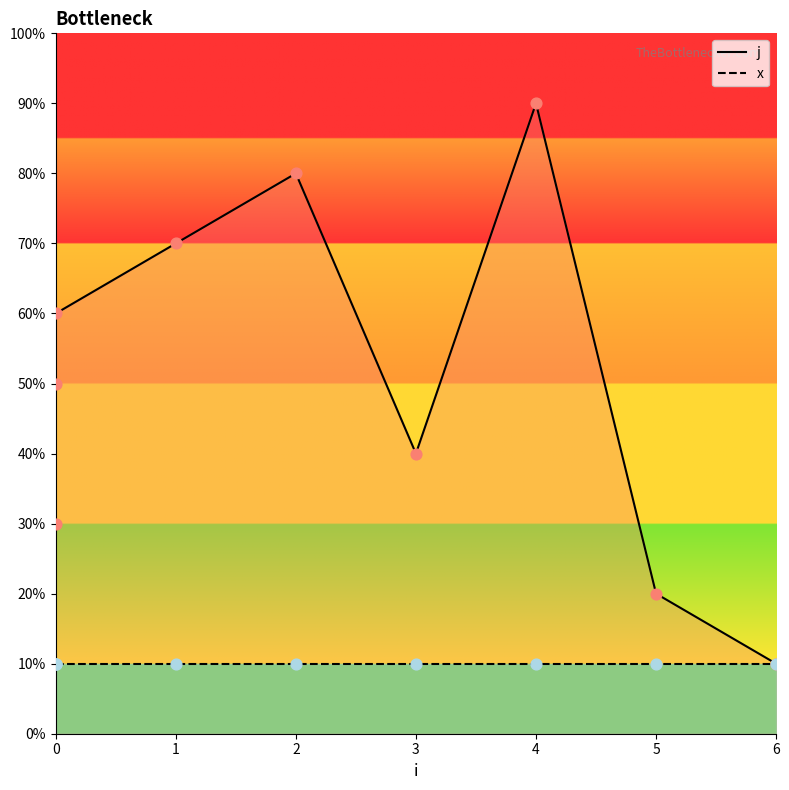

Which series has the largest total across all categories?

j